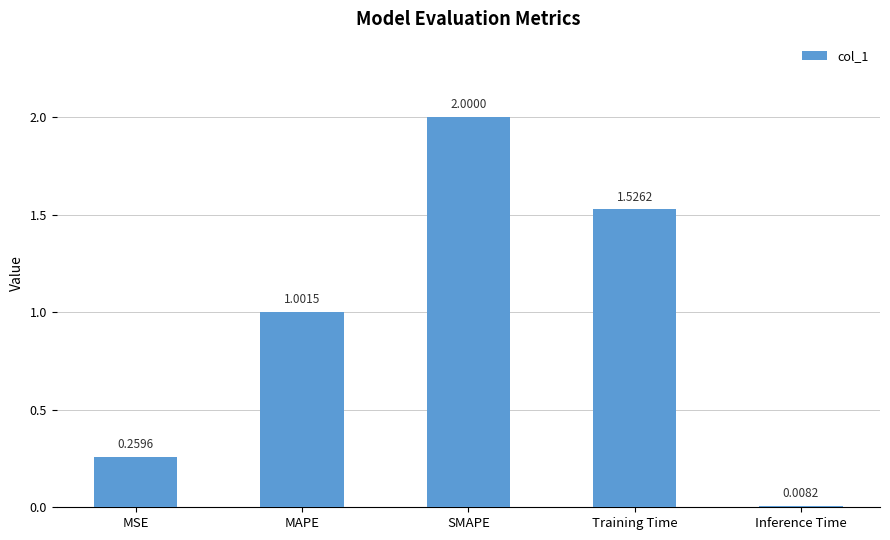

Between Inference Time and MAPE, which is larger?

MAPE